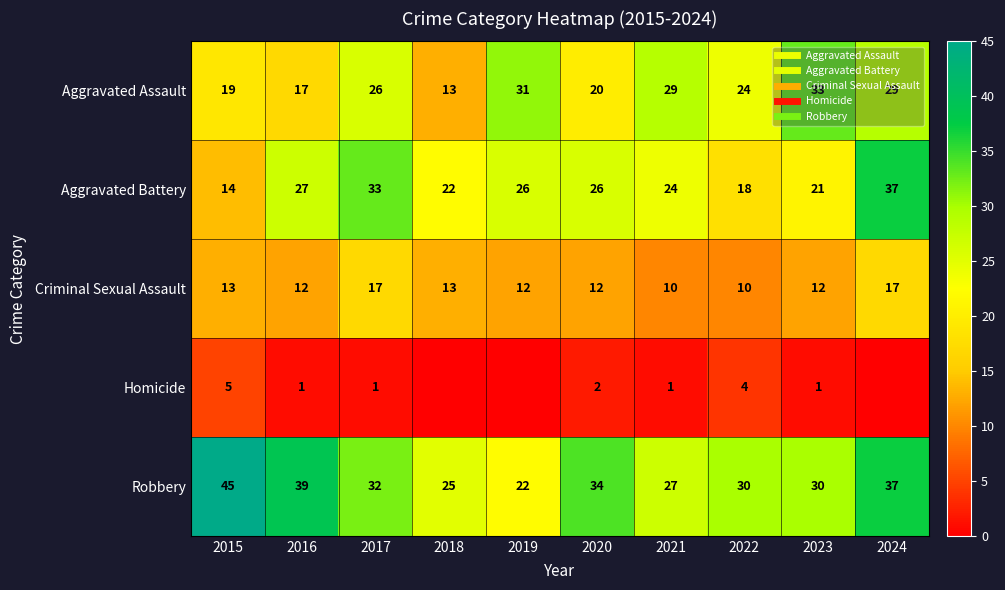

Which series has the widest spread of values?

Aggravated Battery